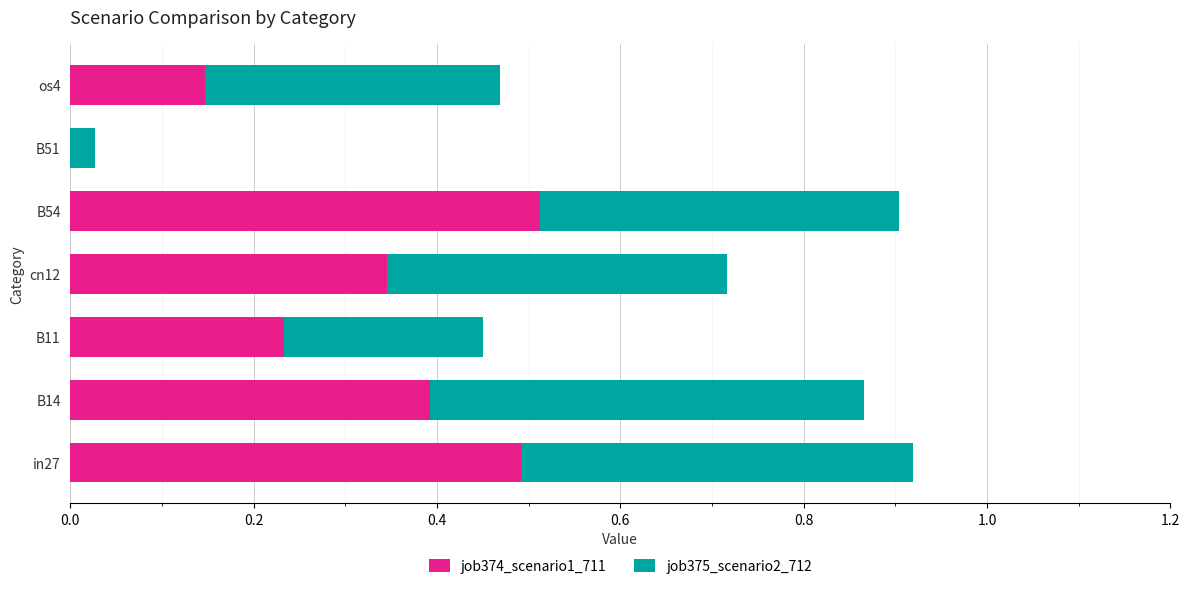

What is the sum of all job374_scenario1_711 values?

2.1